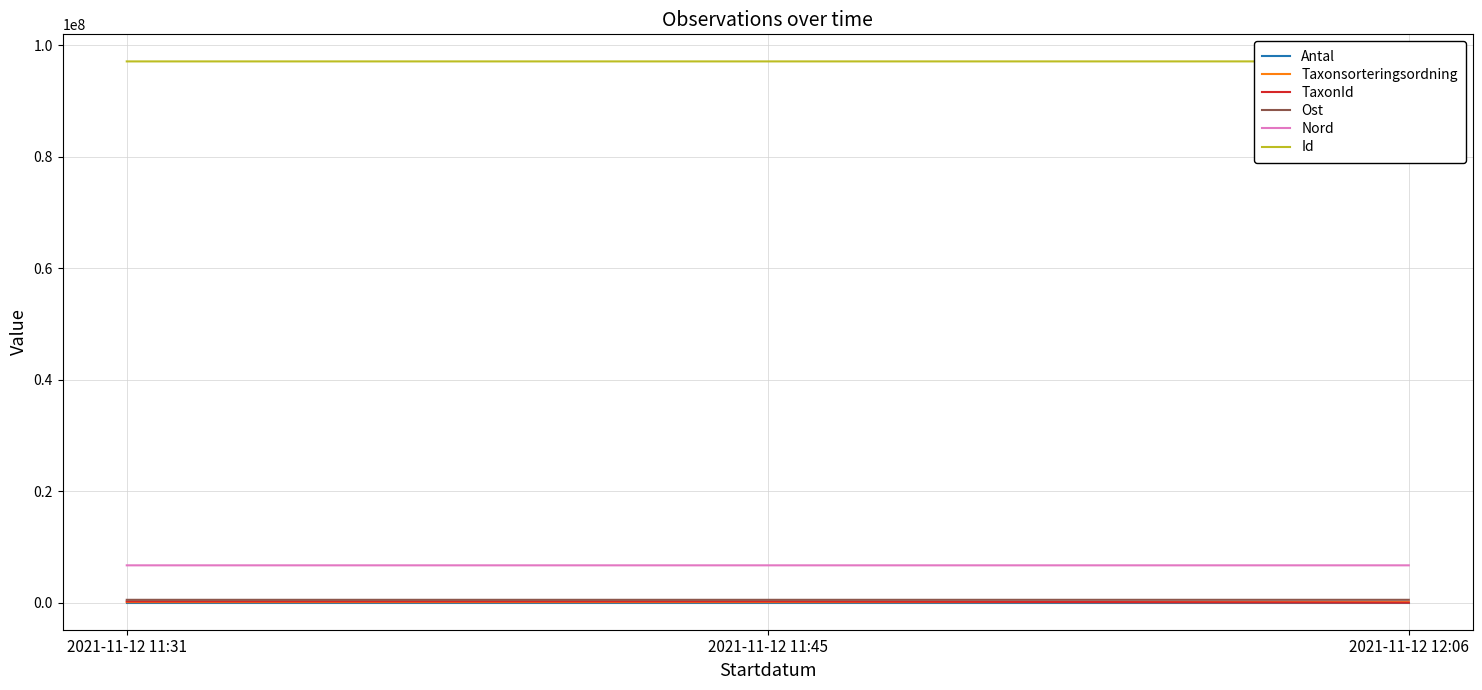

Reading right to left, what are all the values shown in this chart?

Antal: 2021-11-12 12:06=6.0	2021-11-12 11:45=5.0	2021-11-12 11:31=10.0
Taxonsorteringsordning: 2021-11-12 12:06=90653.0	2021-11-12 11:45=96334.0	2021-11-12 11:31=96334.0
TaxonId: 2021-11-12 12:06=4364.0	2021-11-12 11:45=220787.0	2021-11-12 11:31=220787.0
Ost: 2021-11-12 12:06=510389.4	2021-11-12 11:45=510565.6	2021-11-12 11:31=510557.7
Nord: 2021-11-12 12:06=6698385.3	2021-11-12 11:45=6698514.2	2021-11-12 11:31=6698509.3
Id: 2021-11-12 12:06=97118800.0	2021-11-12 11:45=97116628.0	2021-11-12 11:31=97116243.0